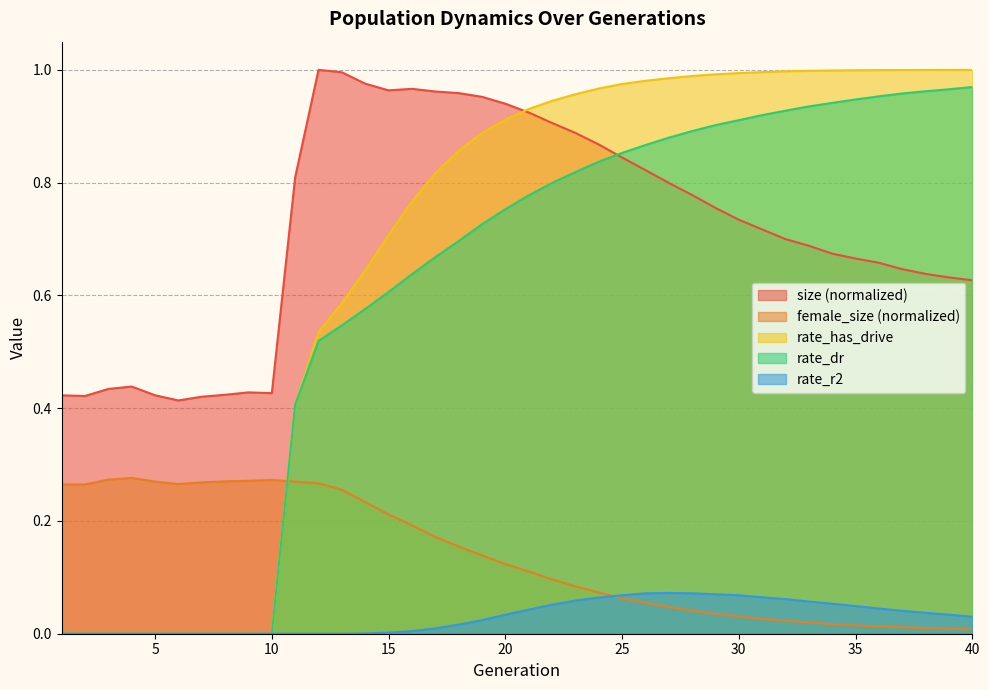

Which series changed the most between 26 and 37?

size